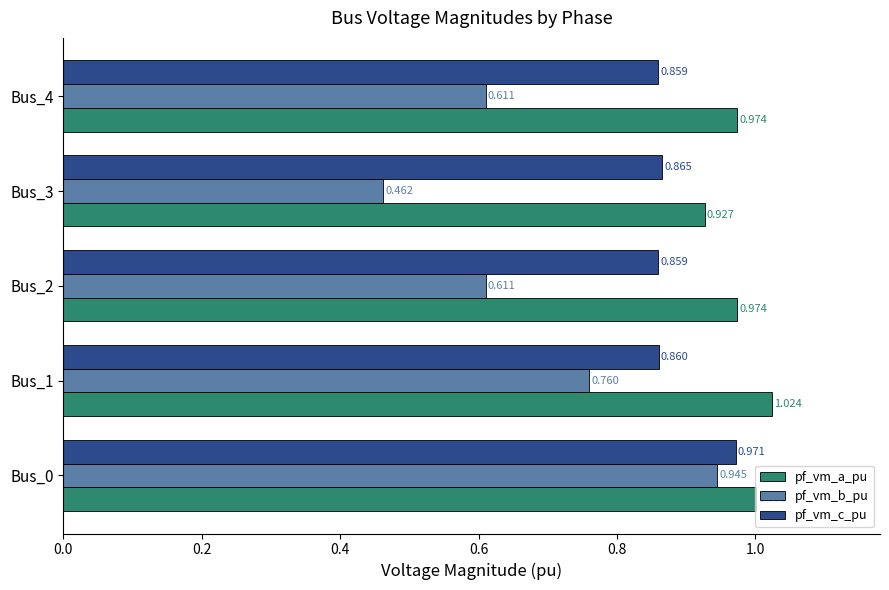

Rank the series by their maximum value, from lowest to highest.

pf_vm_b_pu, pf_vm_c_pu, pf_vm_a_pu